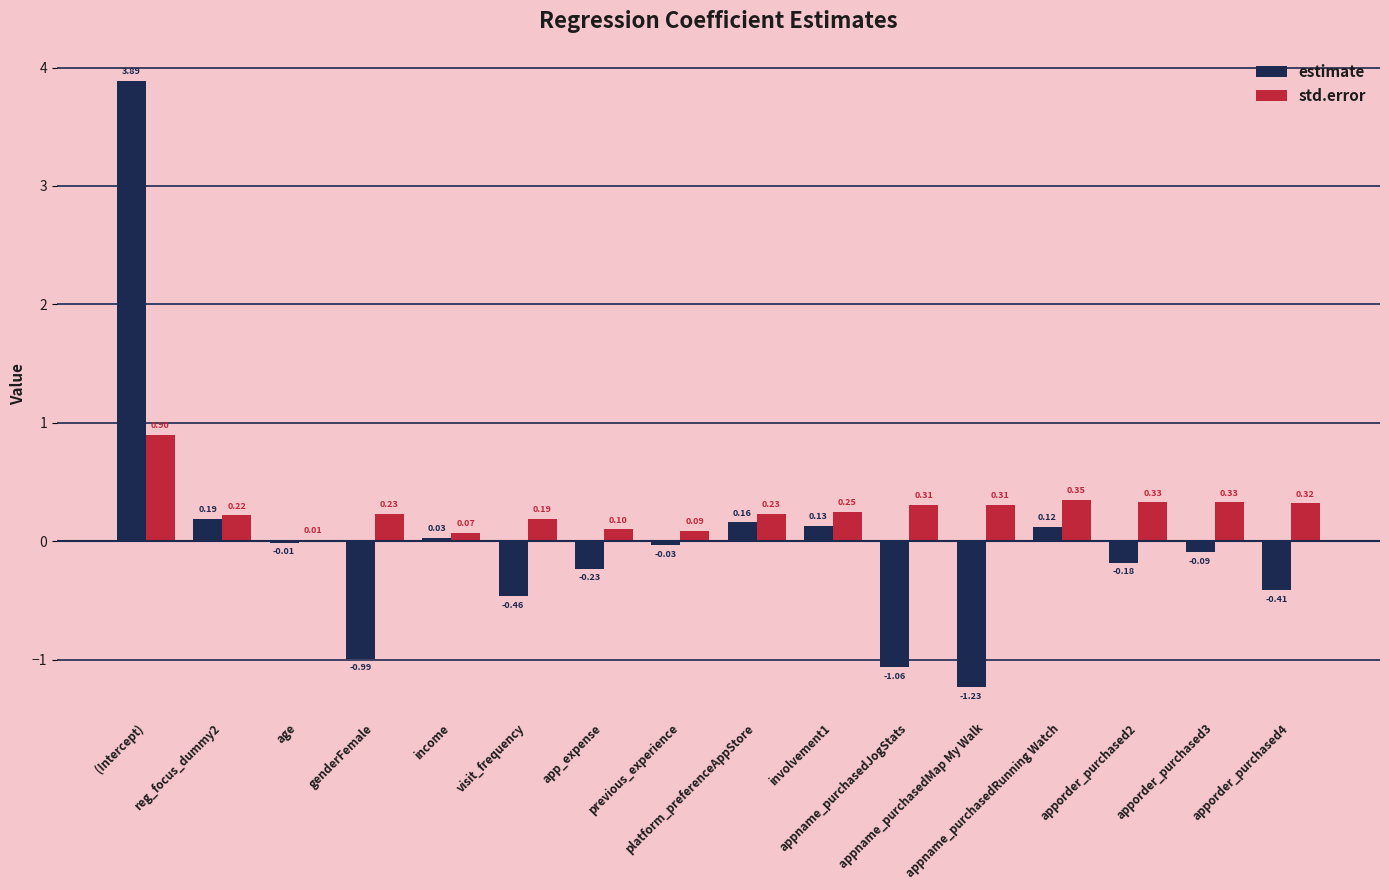

How many values in the estimate series exceed 0?

6